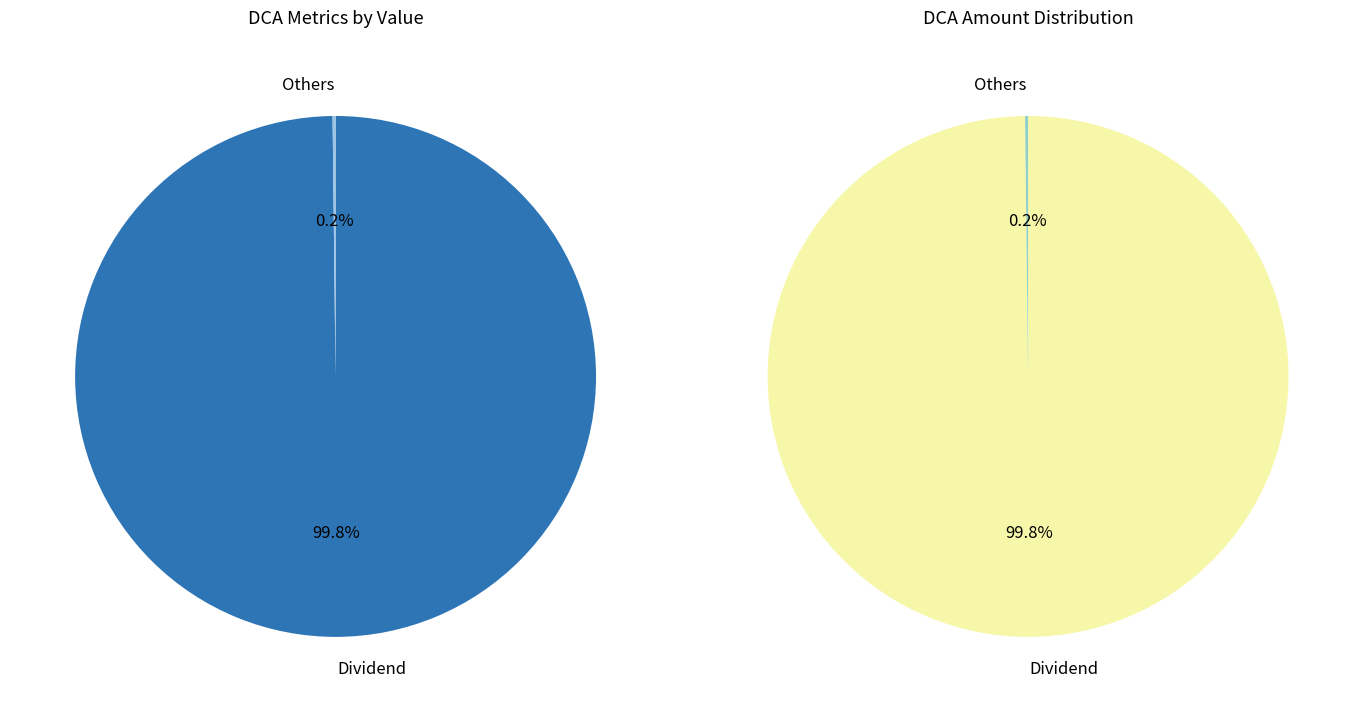

What is the majority slice?

Dividend